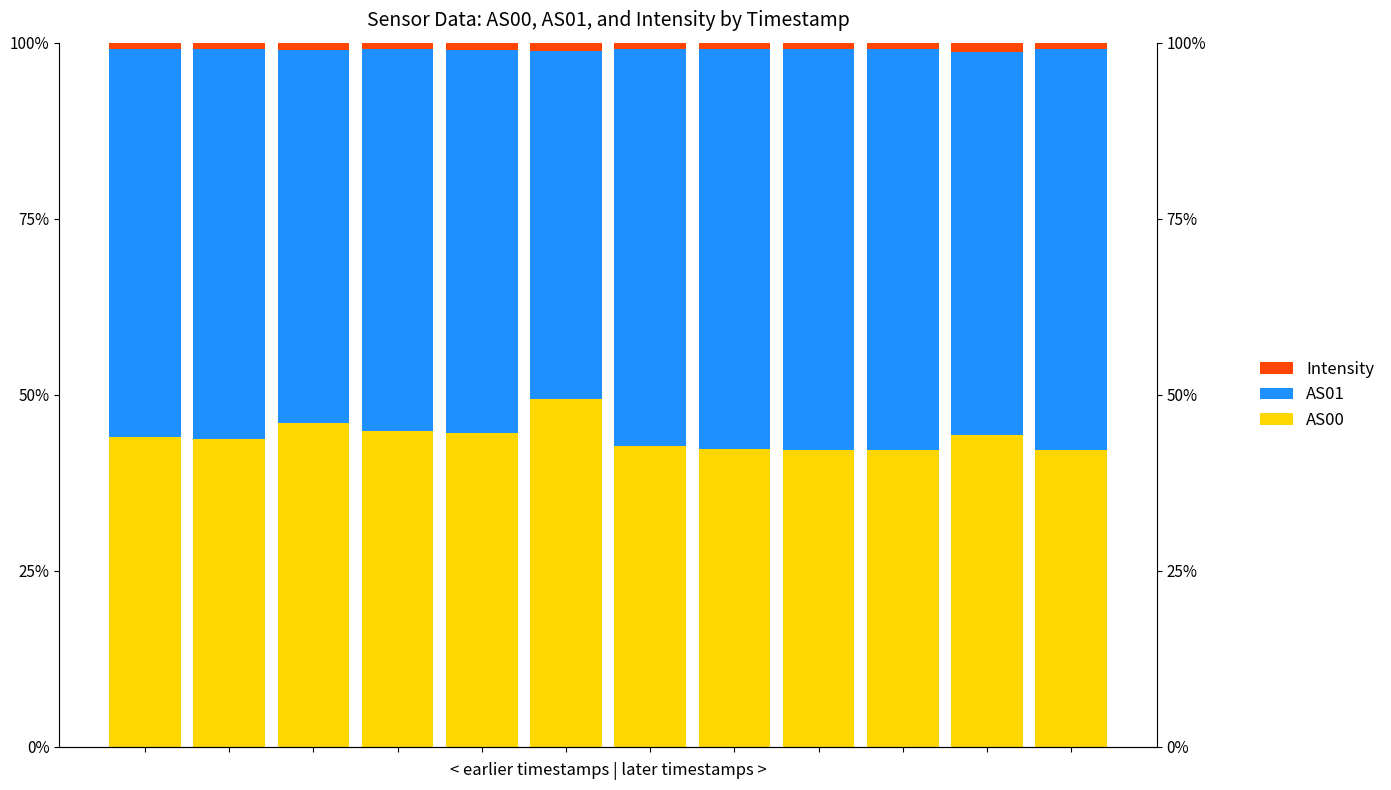

Which series has the largest total across all categories?

AS01